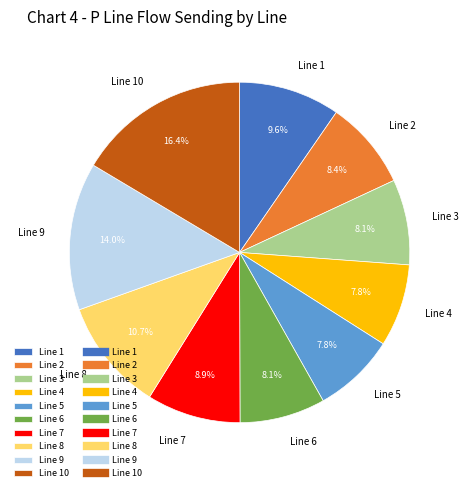

What percentage is the Line 4 slice, to the nearest percent?

8%